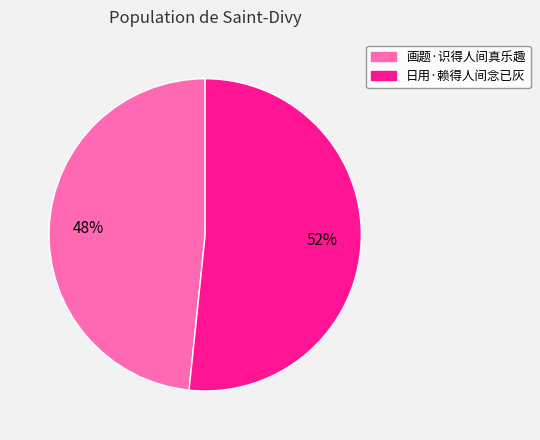

How many segments does this pie chart have?

2